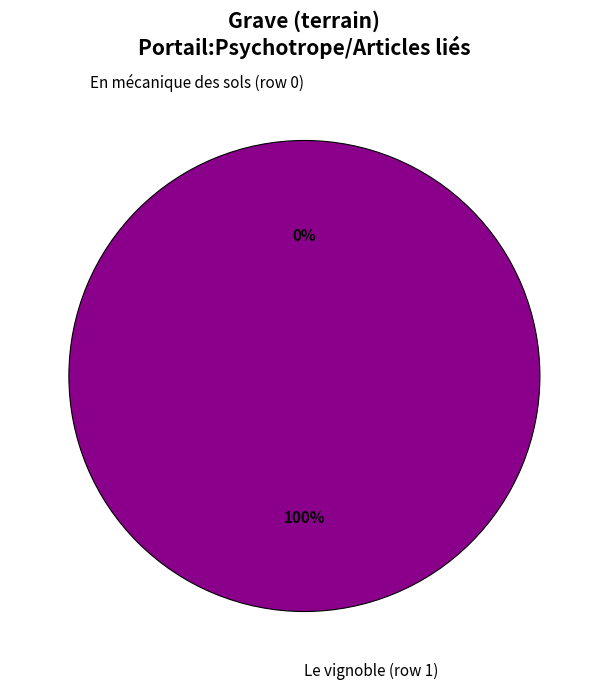

How many slices are in this pie chart?

2